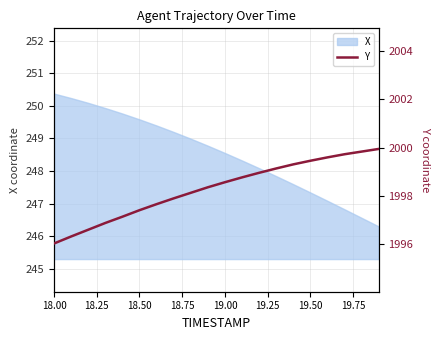

What is the highest value of the X series?

250.4